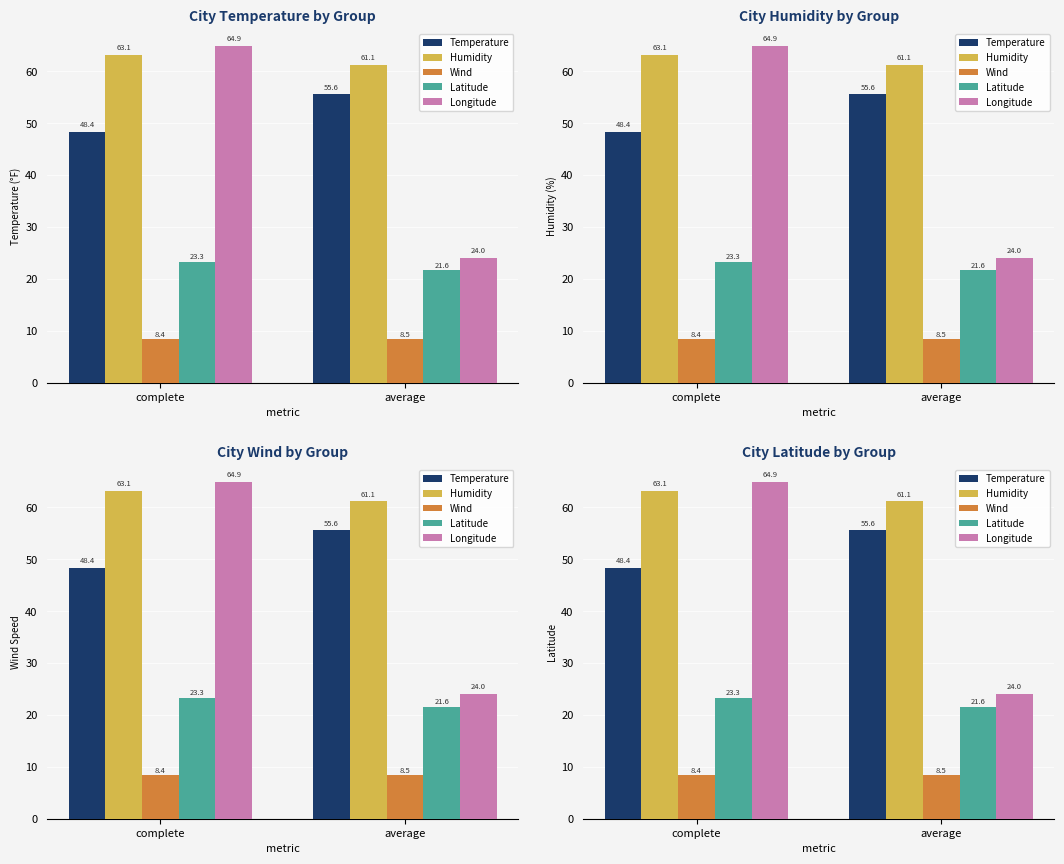

What is the label of the 1st bar from the right?

average